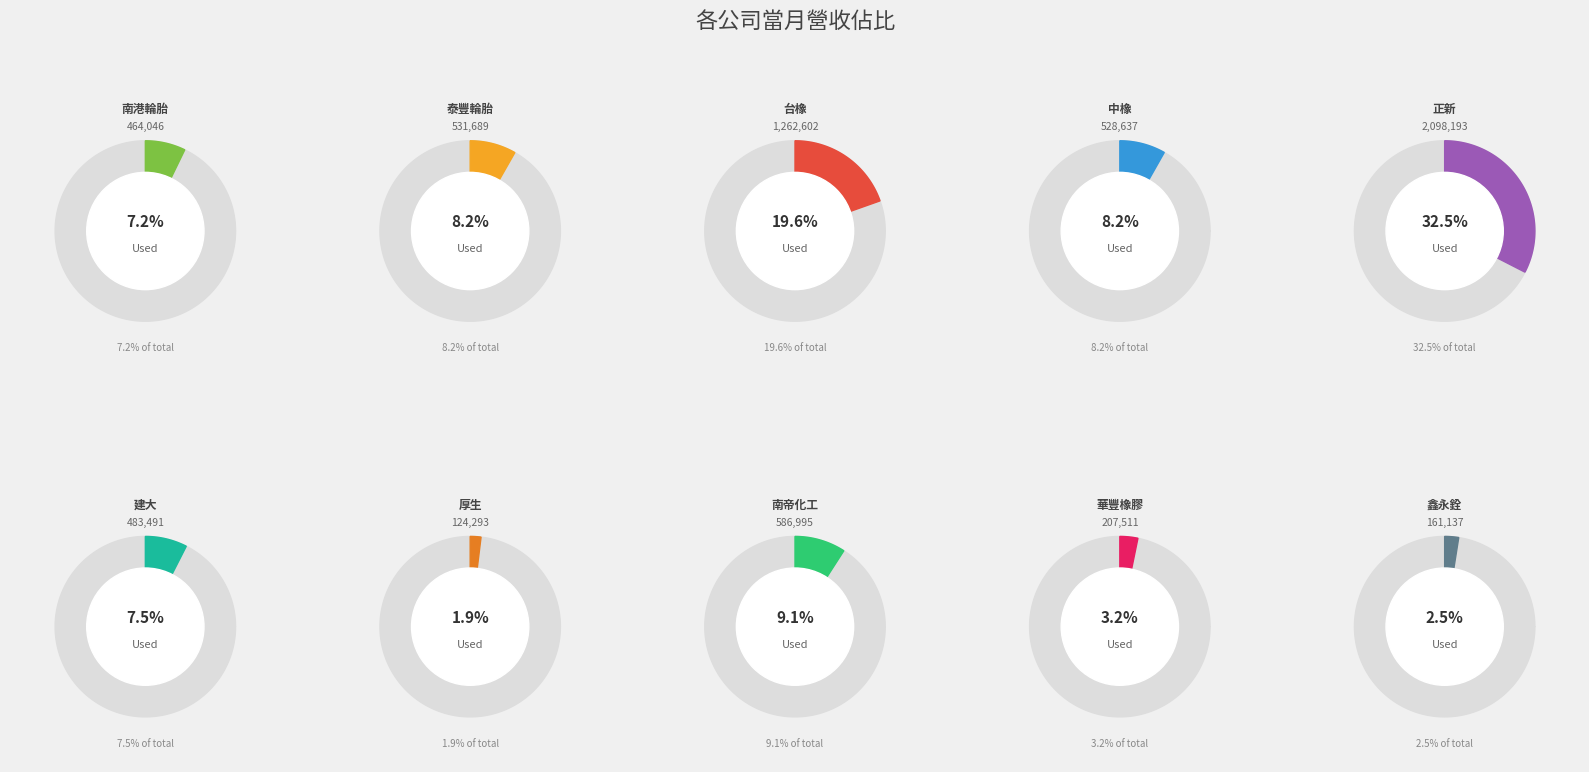

True or false: 南港輪胎 accounts for 7% of the total.

True